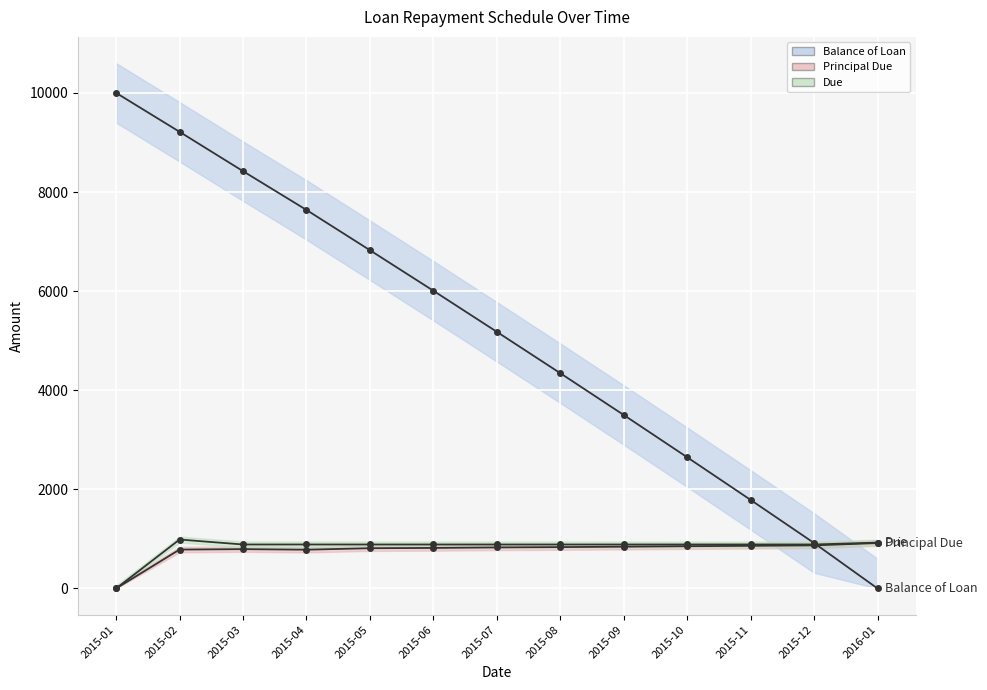

Does the chart display data point markers on the line(s)?

Yes